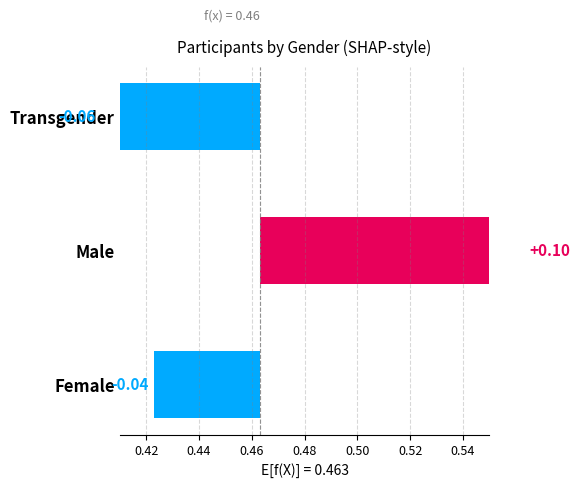

What is the sum of the values at Transgender and Female?

-0.1